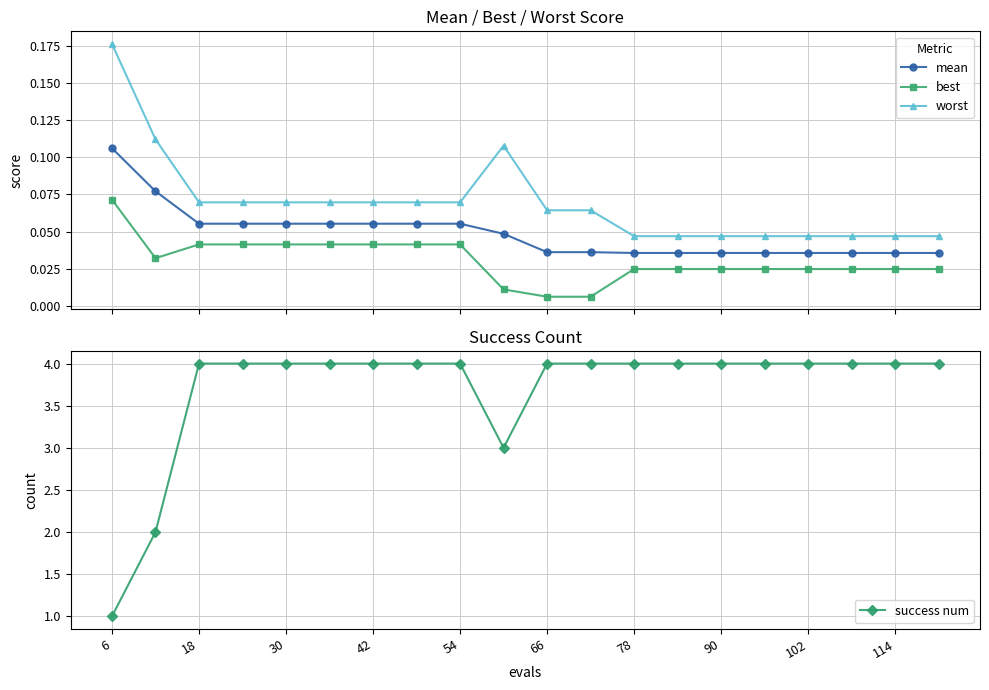

Reading left to right, what are all the values shown in this chart?

mean: 0.1	0.1	0.1	0.1	0.1	0.1	0.1	0.1	0.1	0.0	0.0	0.0	0.0	0.0	0.0	0.0	0.0	0.0	0.0	0.0
best: 0.1	0.0	0.0	0.0	0.0	0.0	0.0	0.0	0.0	0.0	0.0	0.0	0.0	0.0	0.0	0.0	0.0	0.0	0.0	0.0
worst: 0.2	0.1	0.1	0.1	0.1	0.1	0.1	0.1	0.1	0.1	0.1	0.1	0.0	0.0	0.0	0.0	0.0	0.0	0.0	0.0
success num: 1.0	2.0	4.0	4.0	4.0	4.0	4.0	4.0	4.0	3.0	4.0	4.0	4.0	4.0	4.0	4.0	4.0	4.0	4.0	4.0